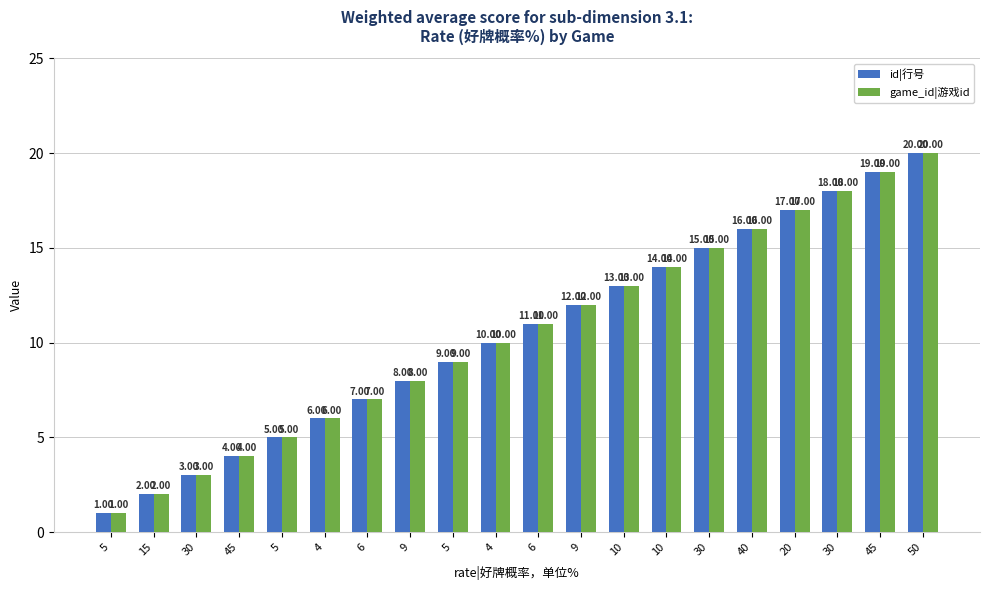

Are the bars grouped side by side (vs. stacked)?

Yes